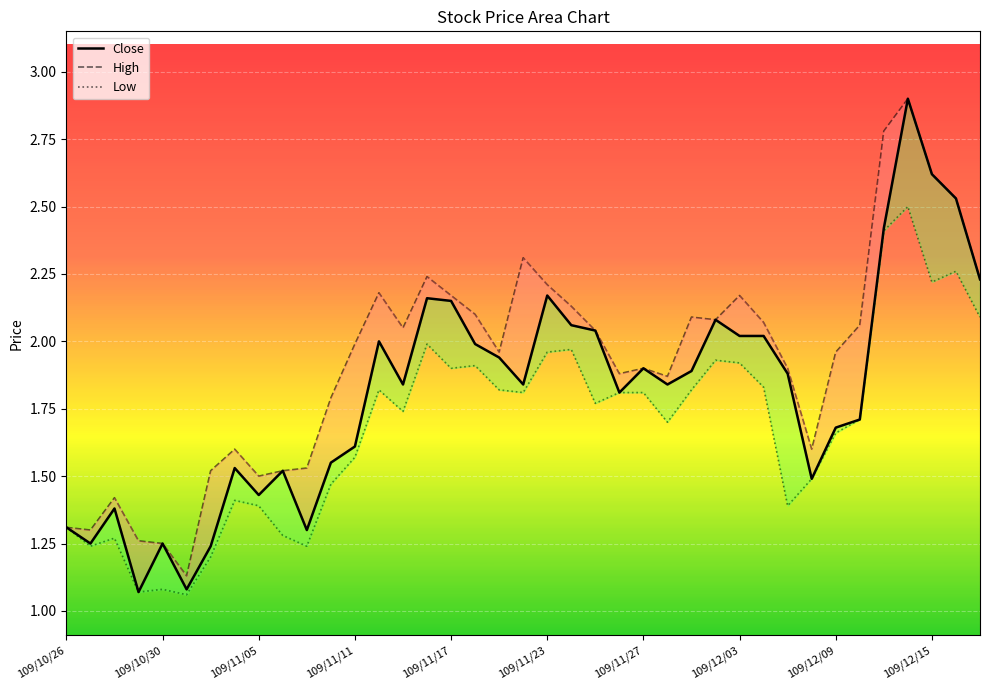

What is the smallest value displayed?

1.1